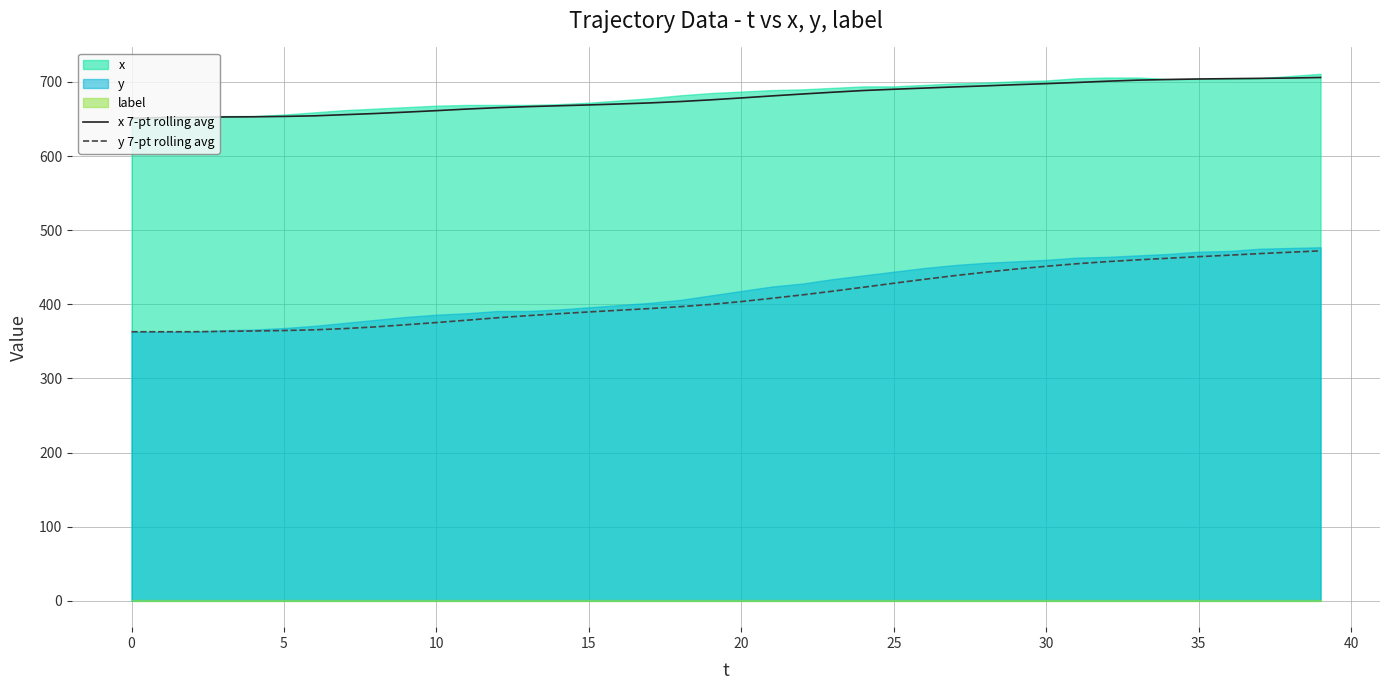

What is the value of the x 7-pt rolling avg point at the 6th from the left?

653.5